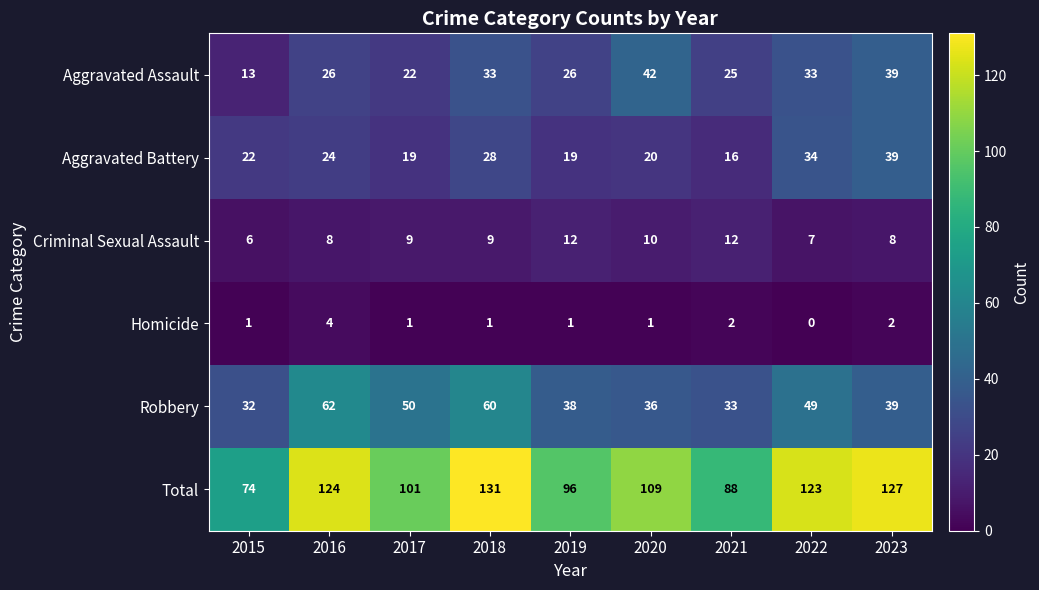

Read the Aggravated Battery value at 2022, to the nearest 5.

35